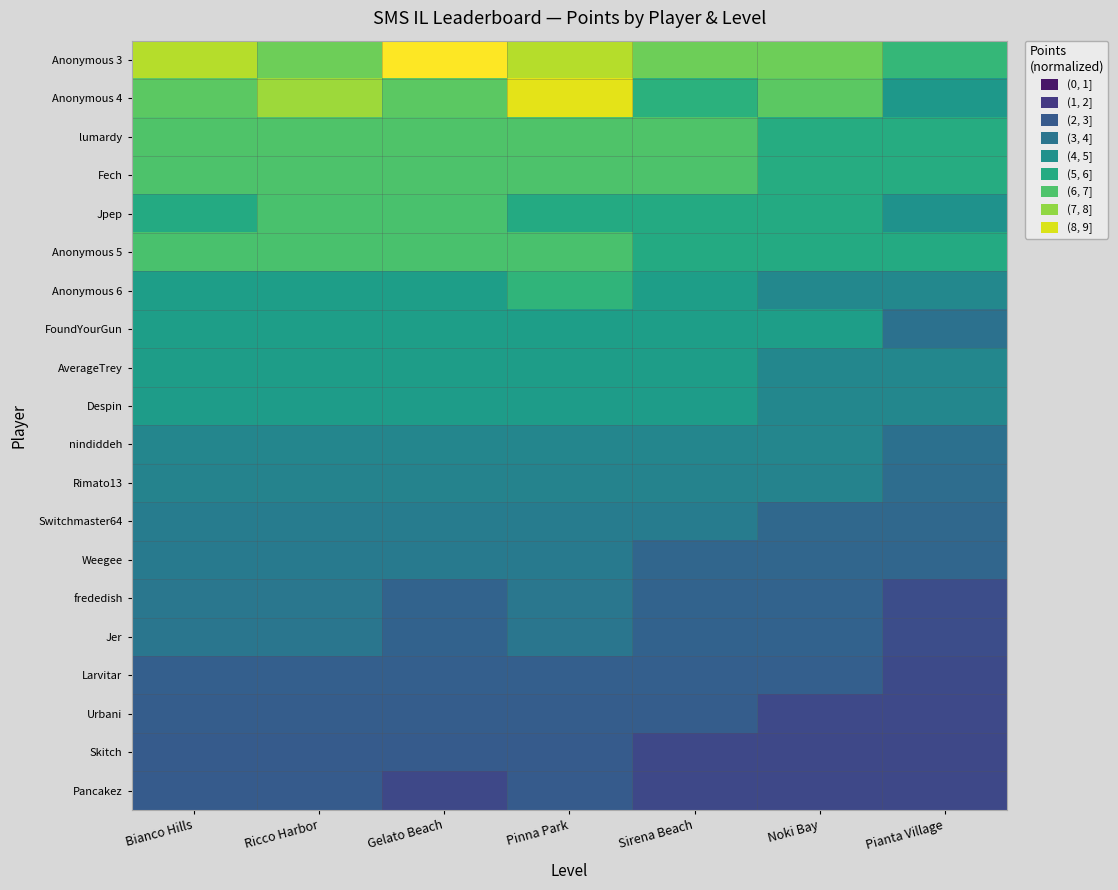

Which label corresponds to the largest value in the chart?

Gelato Beach